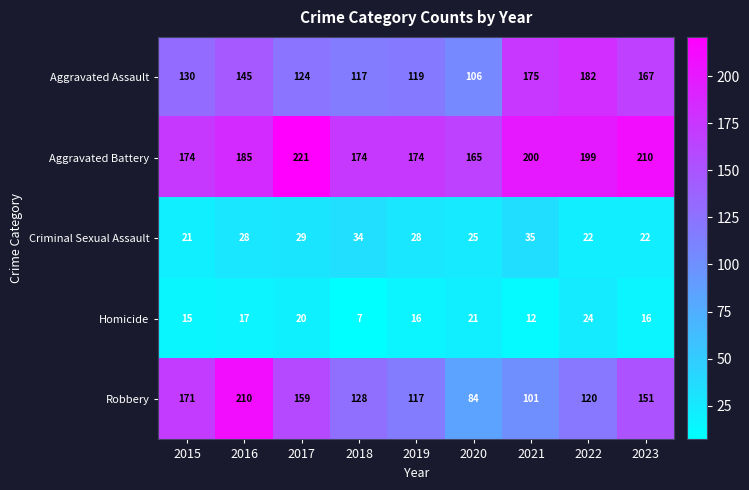

True or false: Robbery has a value of 33 at 2021.

False